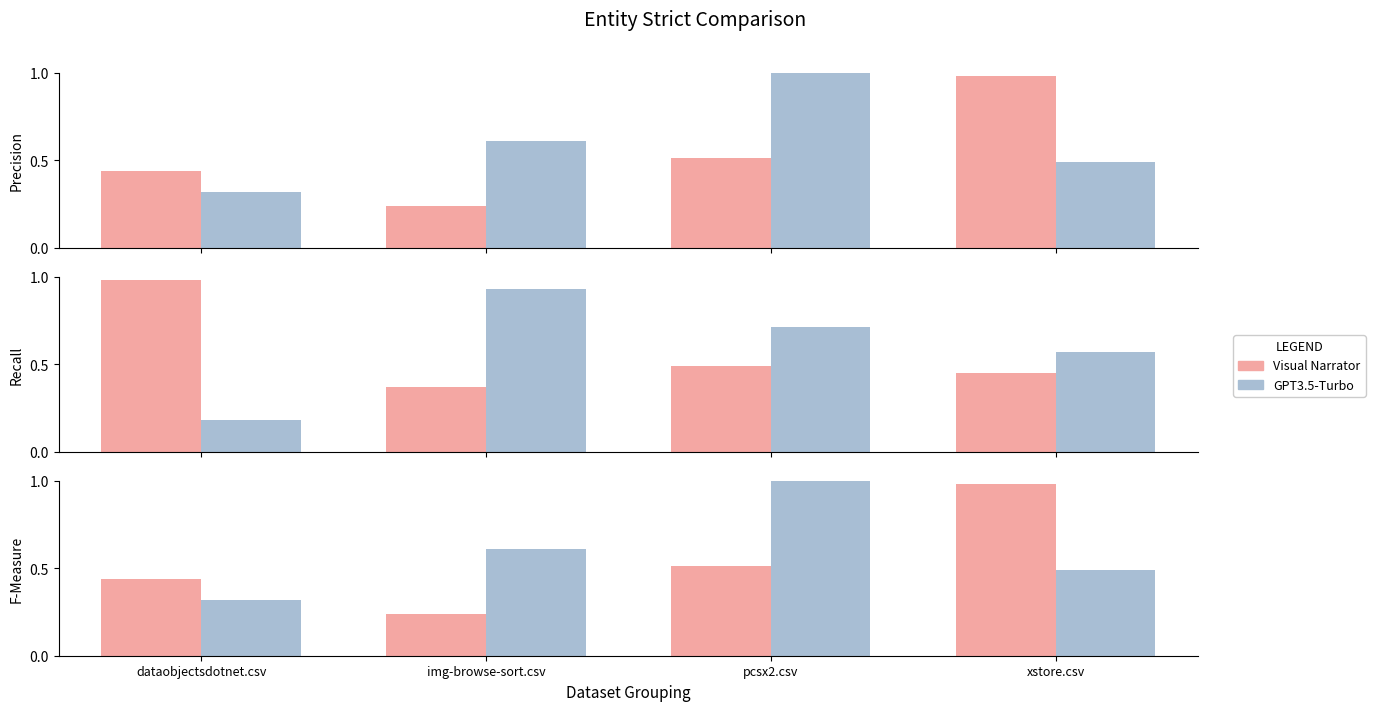

Is it true that GPT3.5-Turbo equals 0.9 at xstore.csv?

False